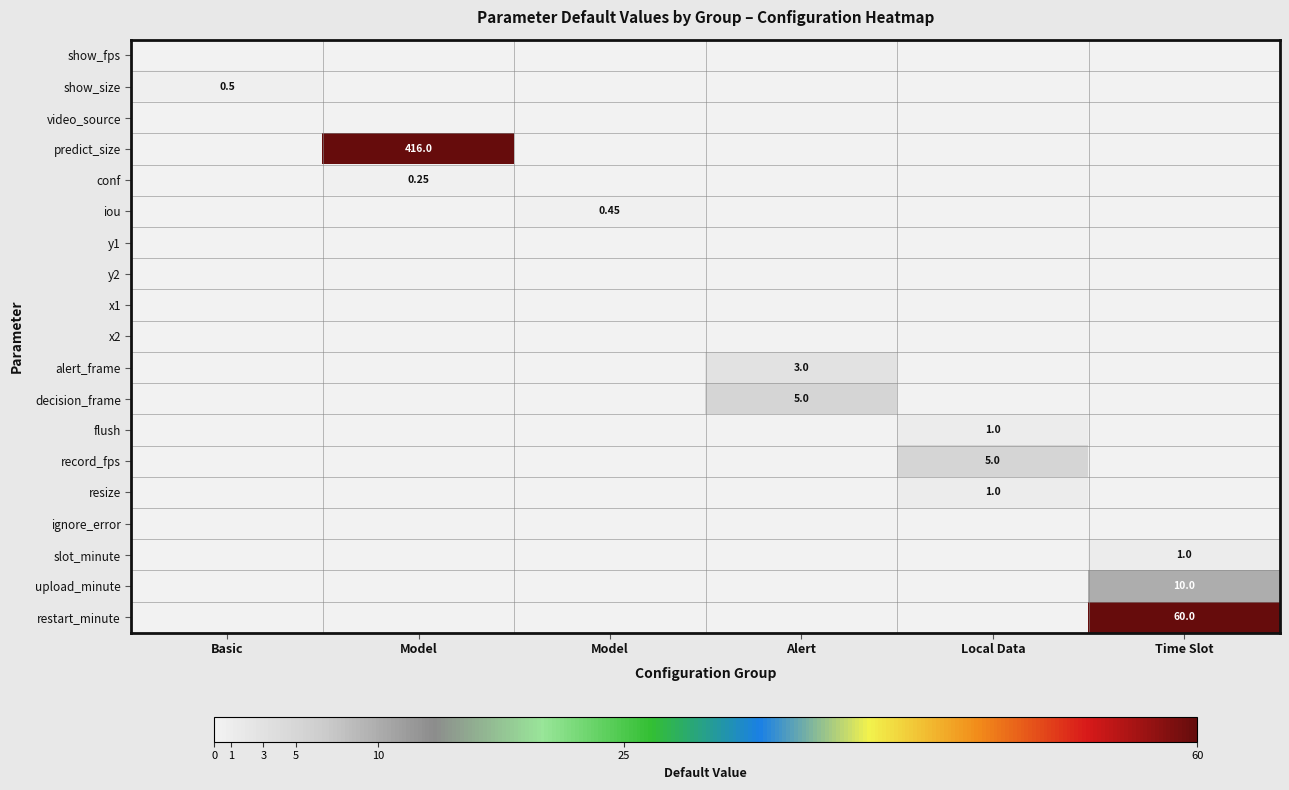

What is the maximum value for upload_minute?

10.0